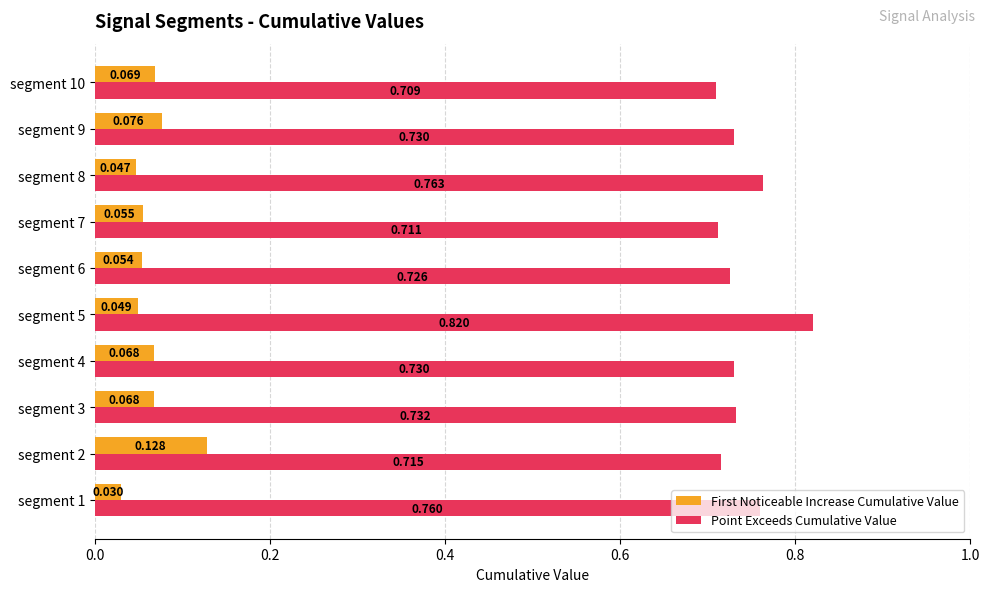

At which category is the sum across all series the highest?

segment 5